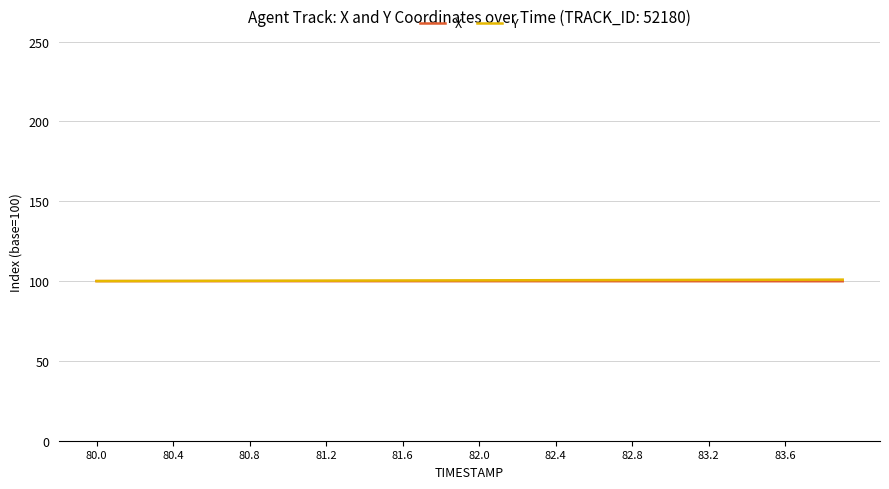

What is the minimum value shown in the chart?

99.9